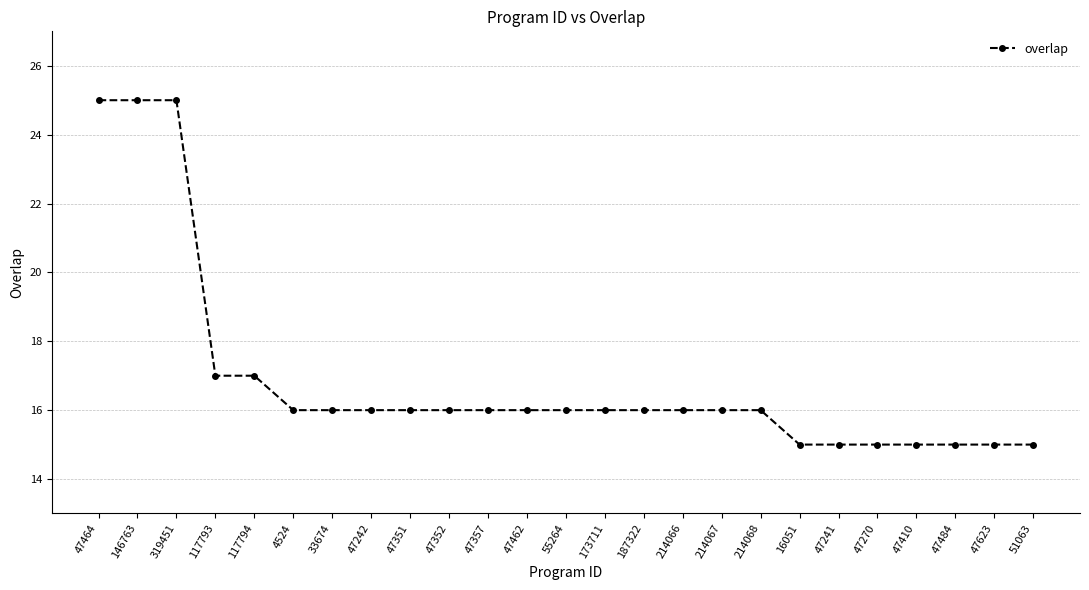

What is the ratio of the value at 146763 to the value at 47351?

1.6